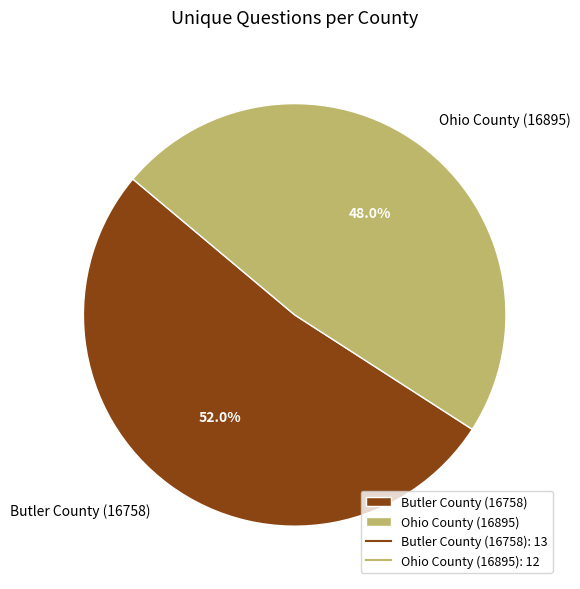

To the nearest percent, what is the combined percentage of Ohio County (16895) and Butler County (16758)?

100%